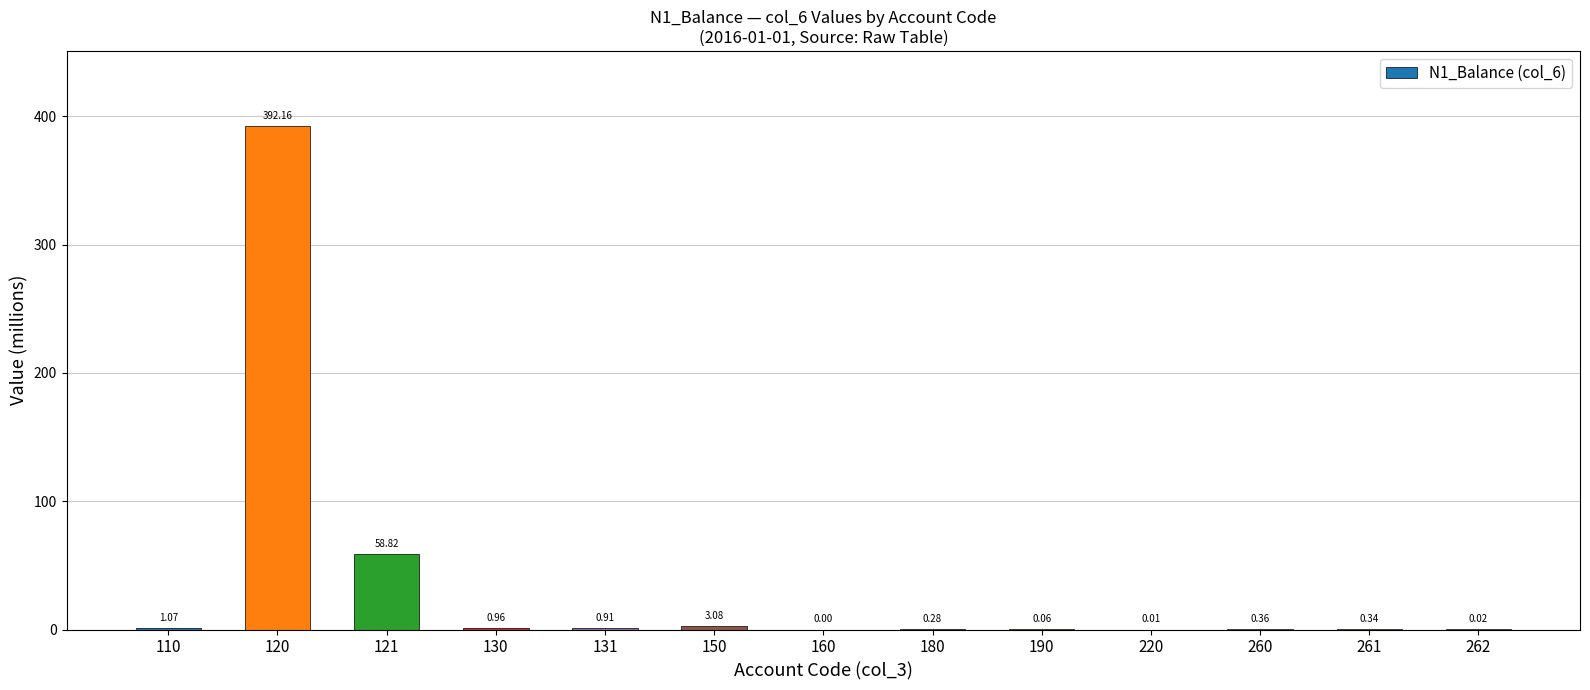

Between 190 and 150, which is larger?

150